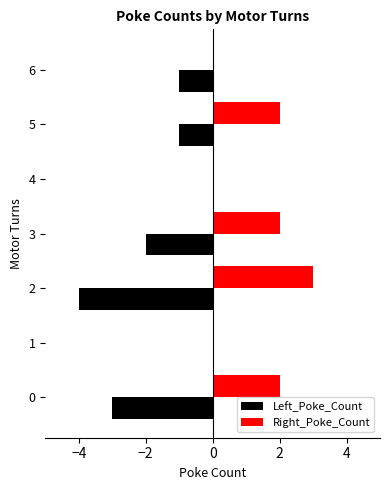

Which series has the largest total across all categories?

Right_Poke_Count